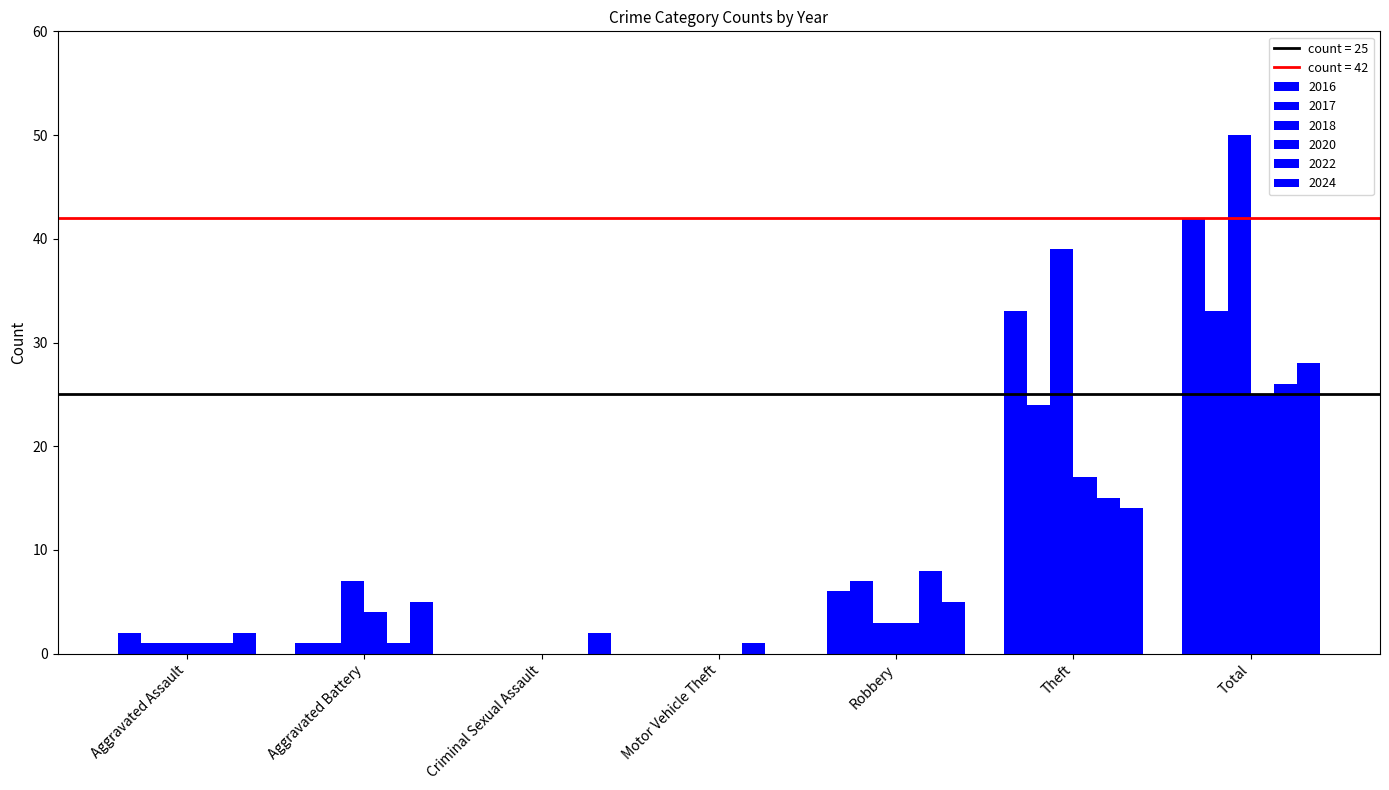

Are the bars horizontal?

No